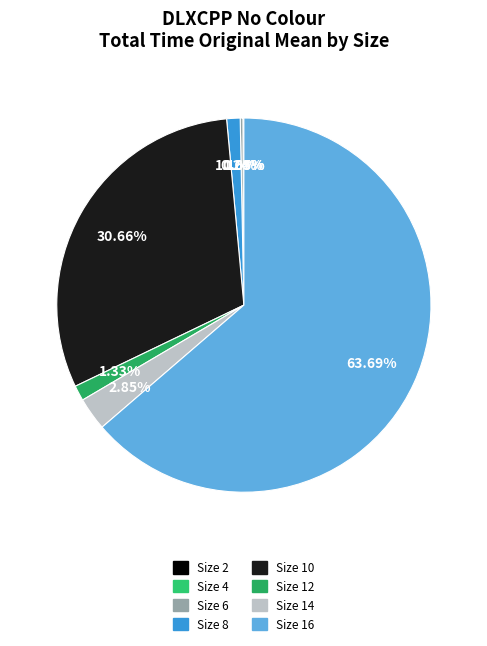

Rank the categories by value from lowest to highest.

Size 2, Size 4, Size 6, Size 8, Size 12, Size 14, Size 10, Size 16